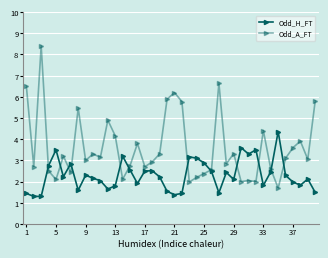

True or false: Odd_H_FT and Odd_A_FT intersect in this chart.

True